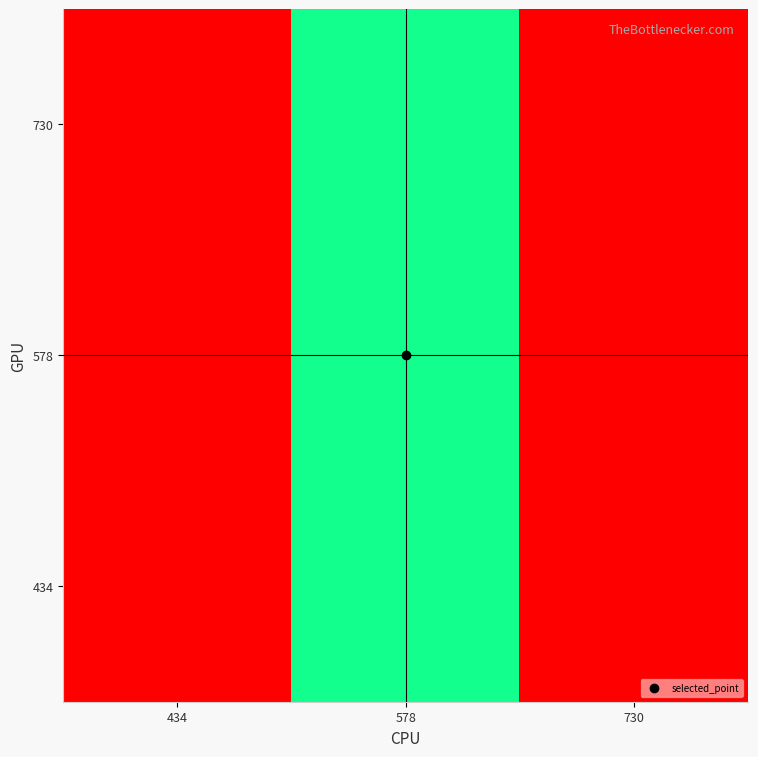

Between 578 and 434, which is larger?

578